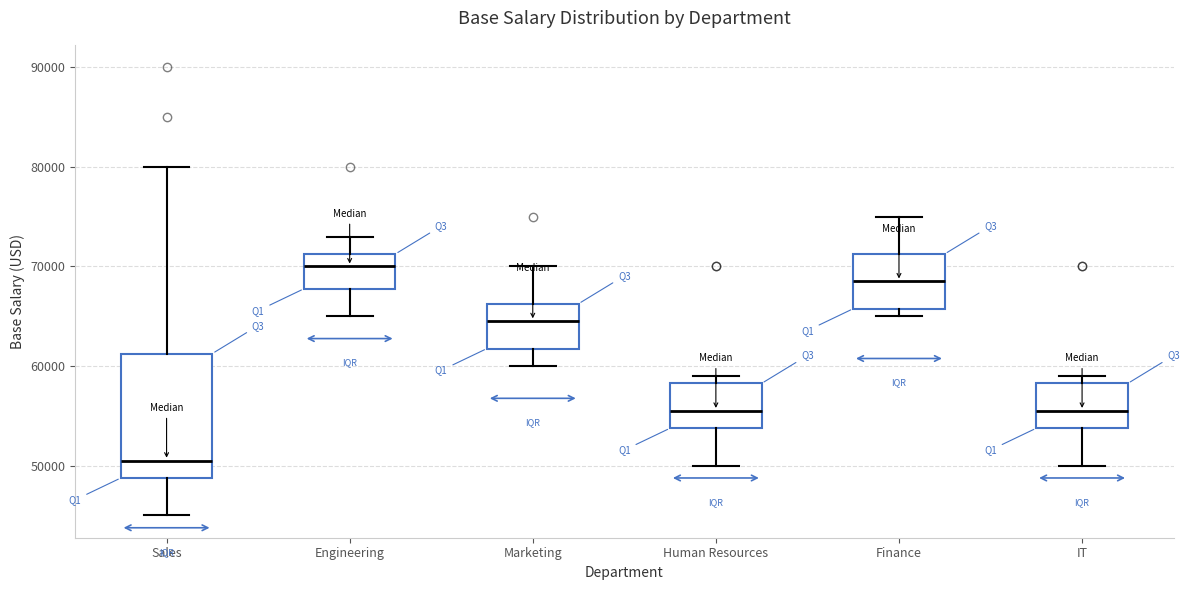

Comparing the boxes themselves (not the whiskers), which one is the tallest?

Sales